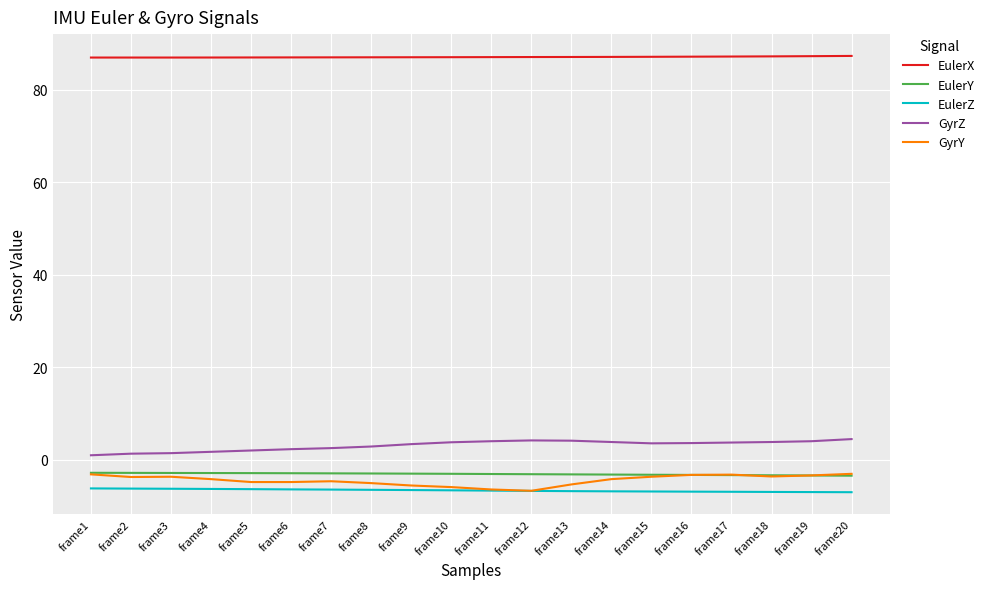

What are all the series names shown in the legend?

EulerX, EulerY, EulerZ, GyrZ, GyrY